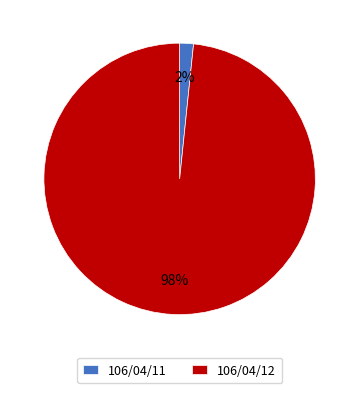

Rank the categories by value from highest to lowest.

106/04/12, 106/04/11